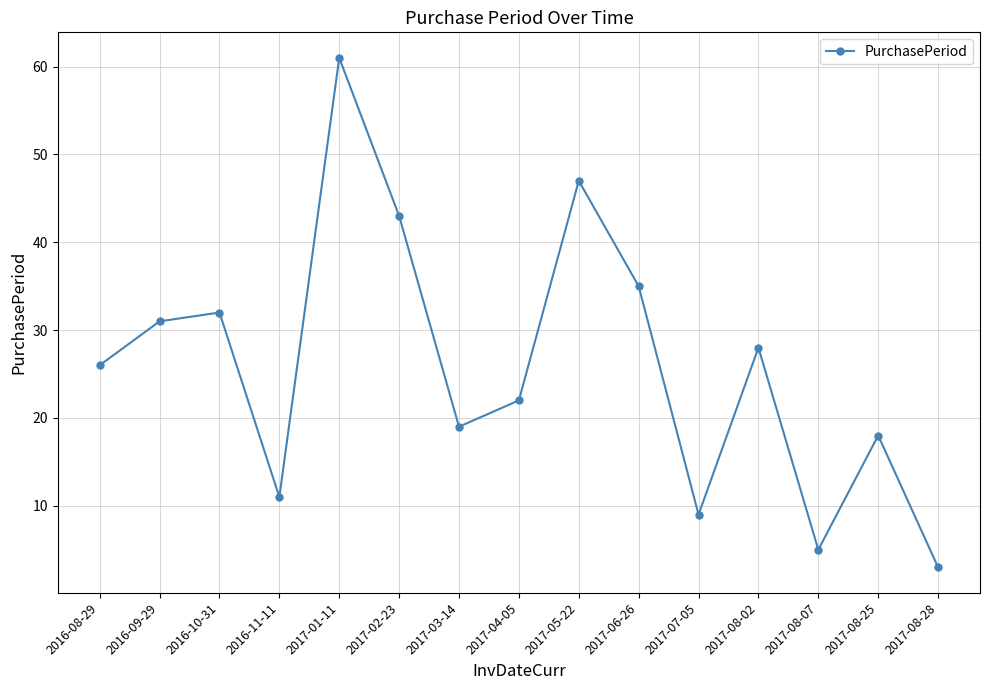

What position from the left is 2017-08-28?

15